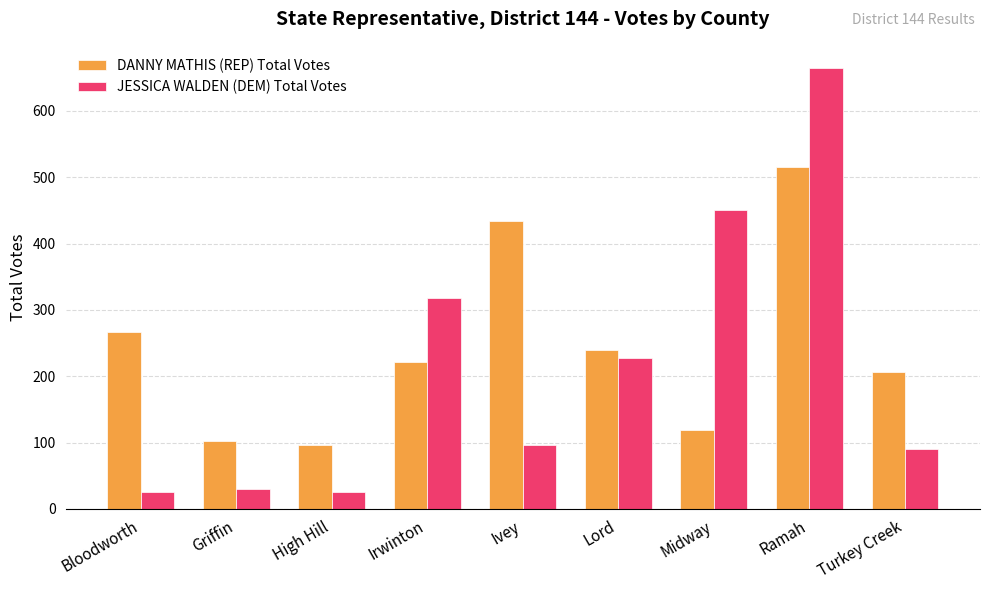

What is the difference between the second highest and minimum values in the JESSICA WALDEN (DEM) Total Votes series?

425